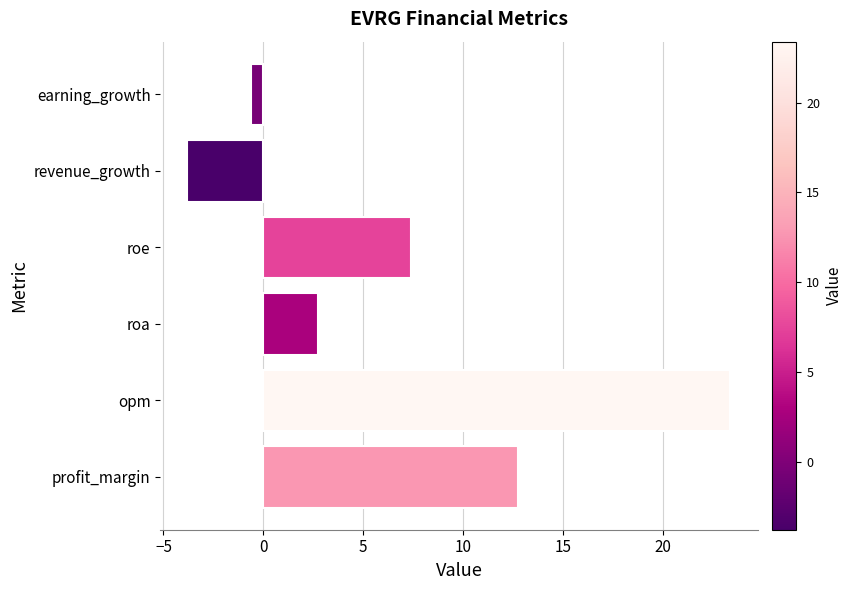

Rank the categories by value from lowest to highest.

revenue_growth, earning_growth, roa, roe, profit_margin, opm